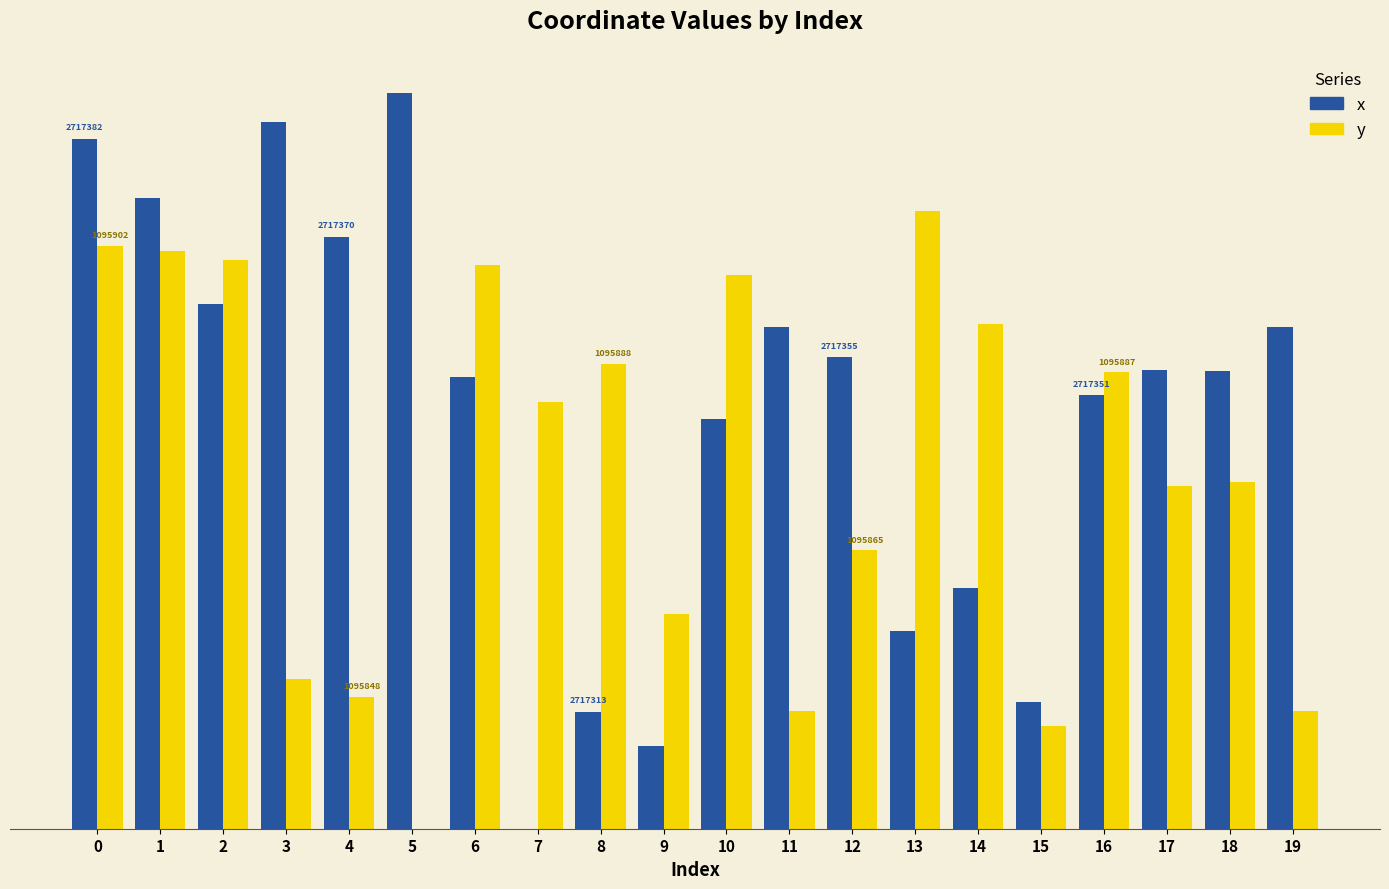

At how many categories does at least one series exceed 39?

18